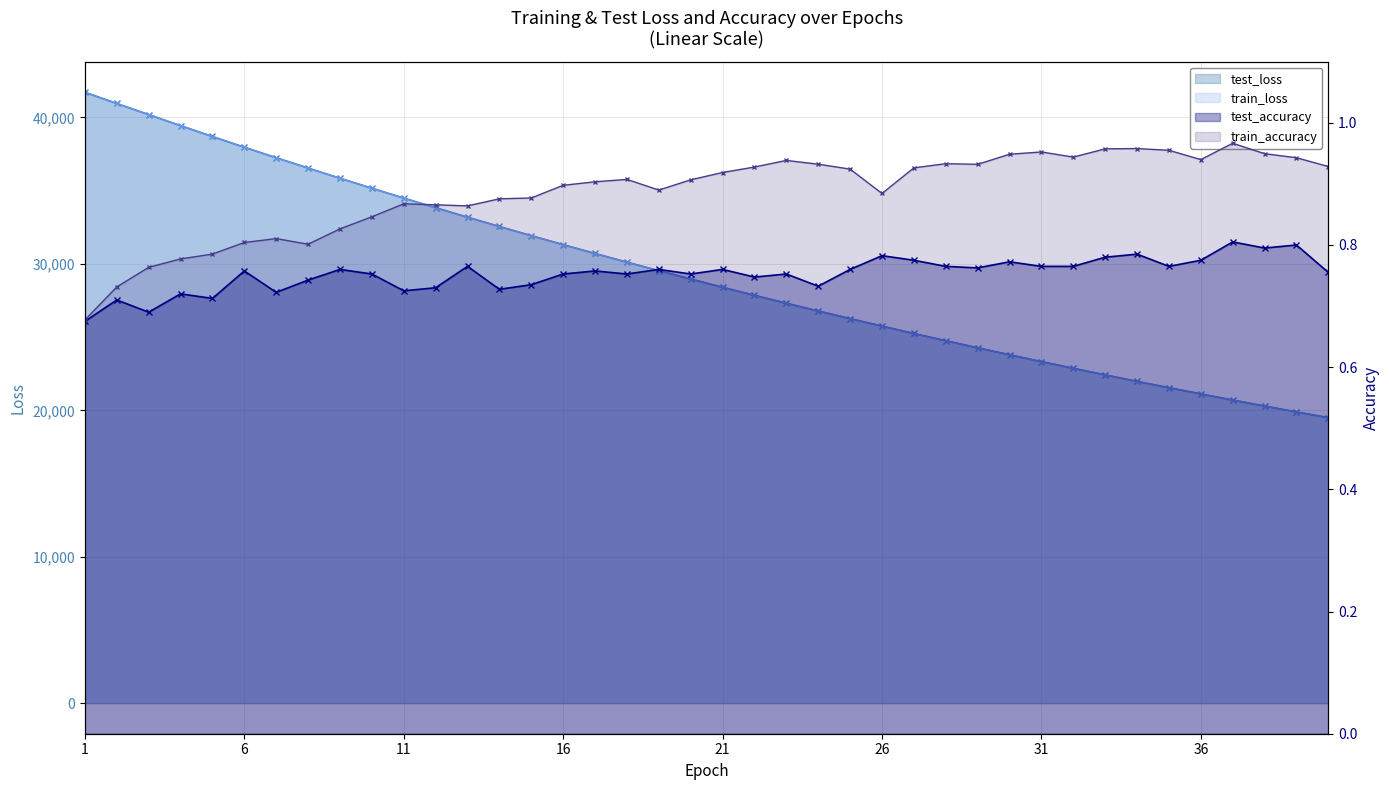

What is the sum of the test_accuracy values at 3 and 5?

1.4